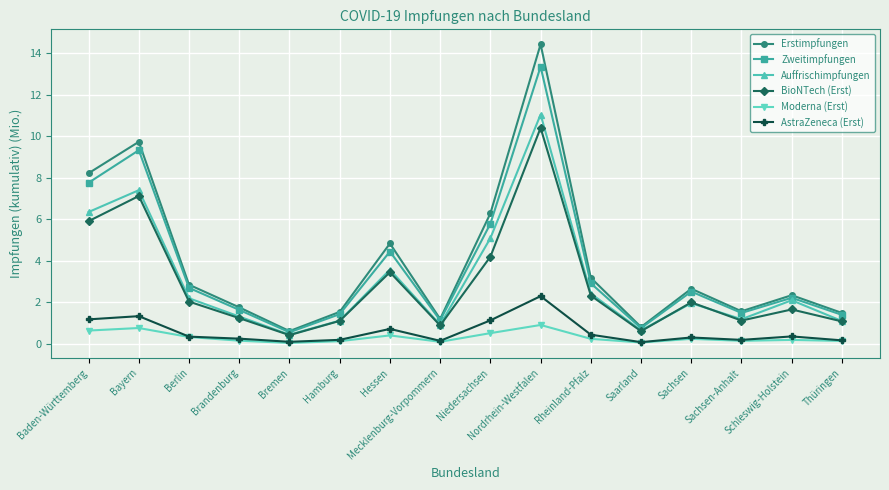

At how many categories does at least one series exceed 2?

9